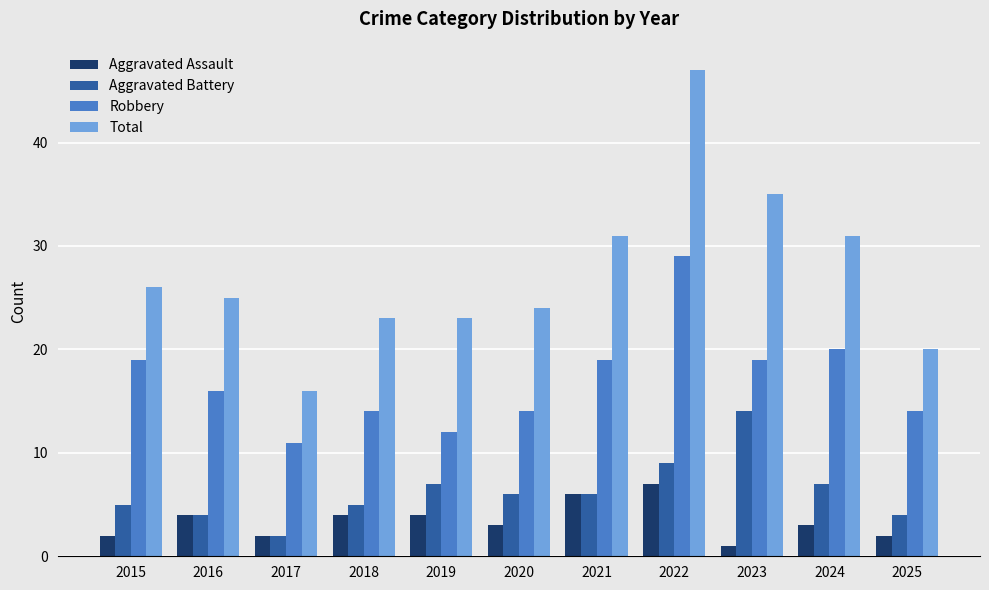

At which category is the sum across all series the highest?

2022